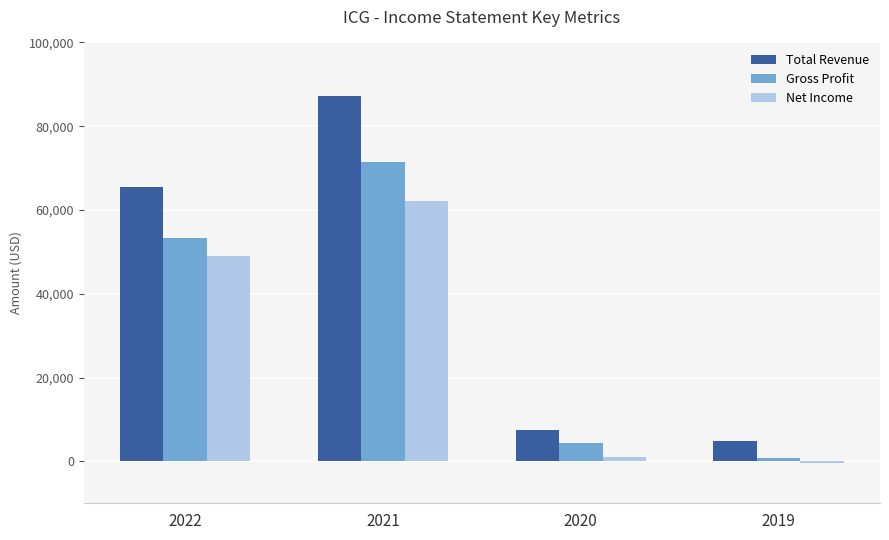

What is the average value of the Net Income series?

27975